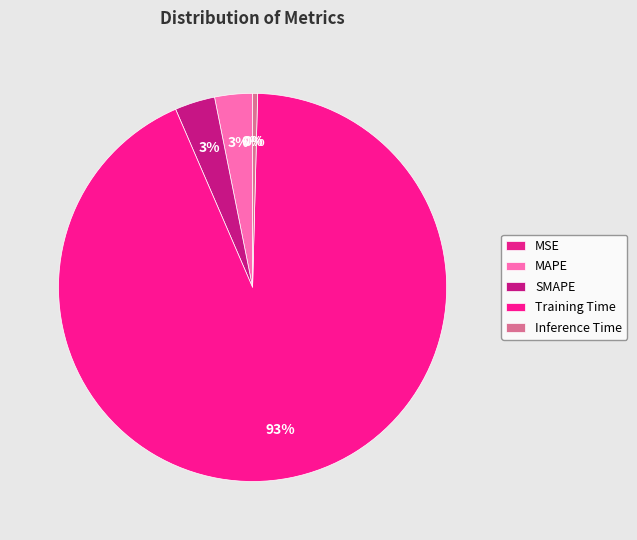

What percentage is the Training Time slice, to the nearest percent?

93%